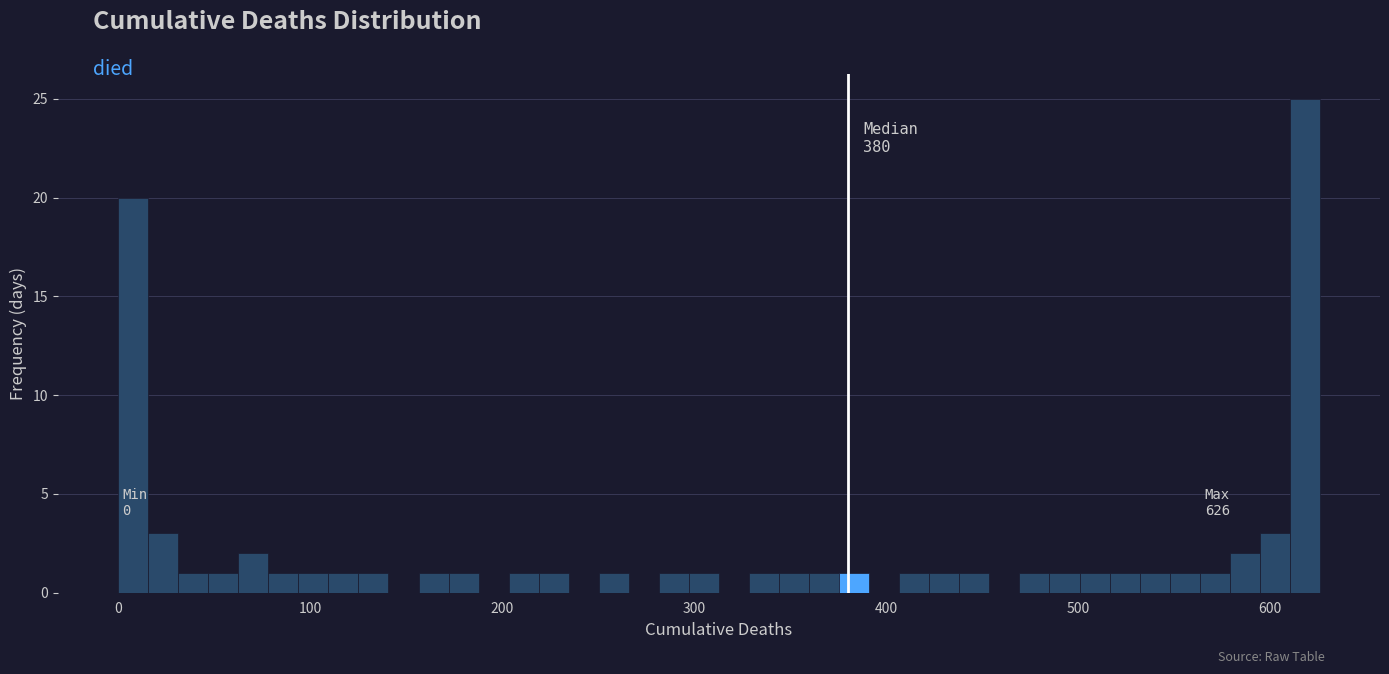

Around what value on the x-axis is the tallest bar? Give the approximate position of its centre, as read against the axis.

620